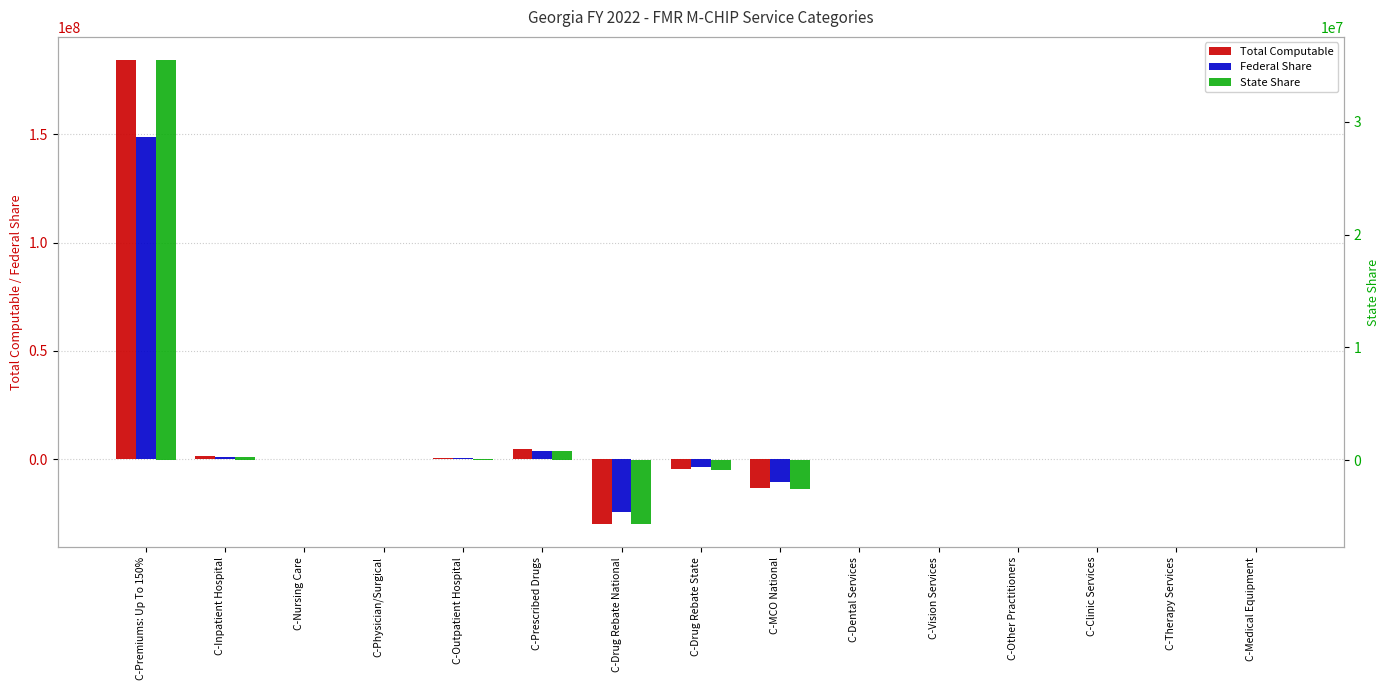

True or false: State Share has a value of 356046 at C-Inpatient Hospital.

False